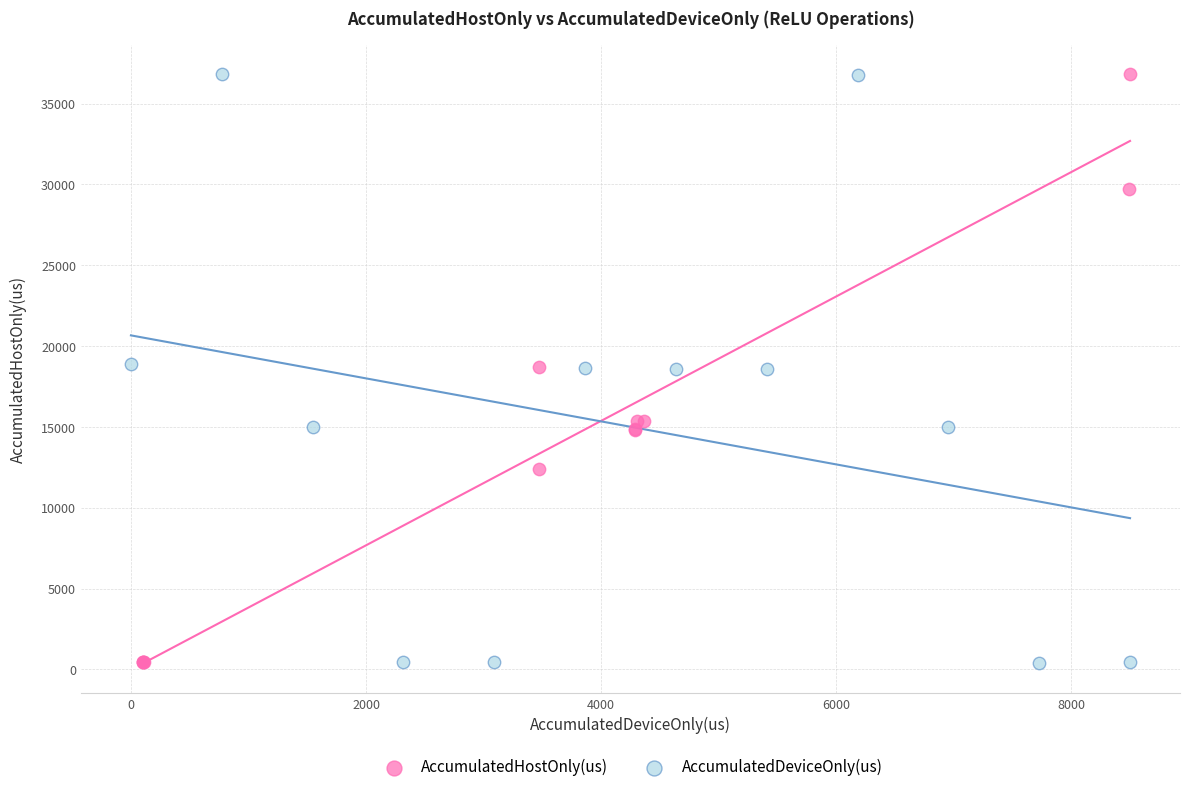

Which series has the widest spread of Y values?

AccumulatedDeviceOnly(us)